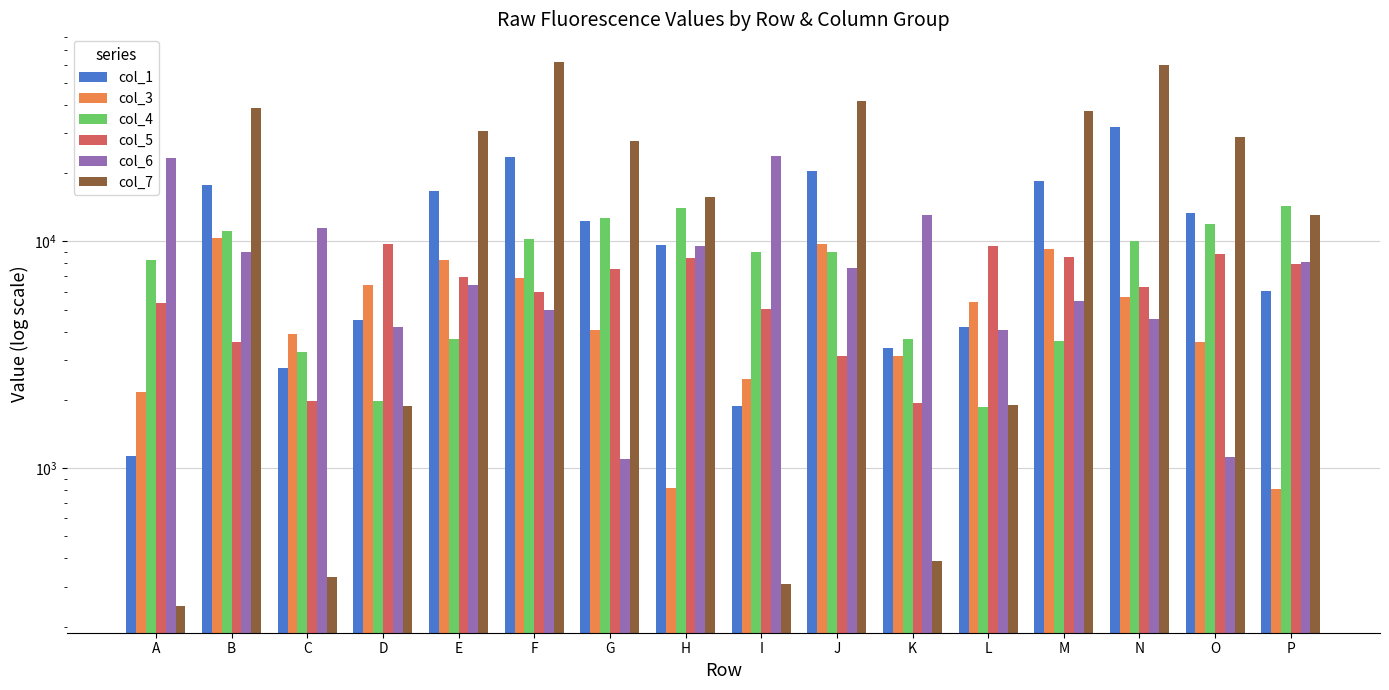

At which category is the sum across all series the highest?

N